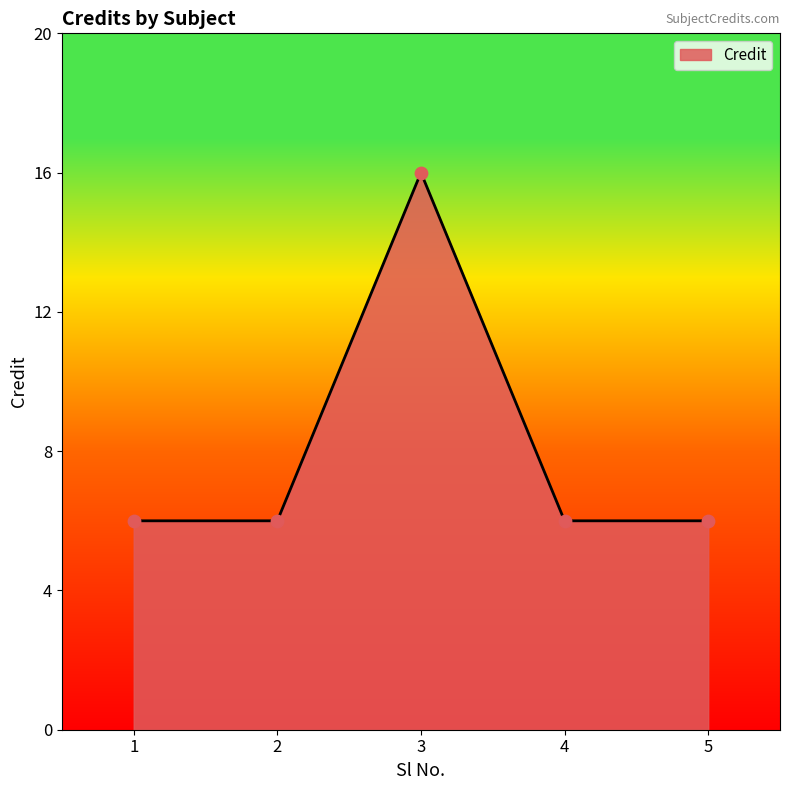

Approximately how many times larger is the value at 5 compared to 3?

0.4